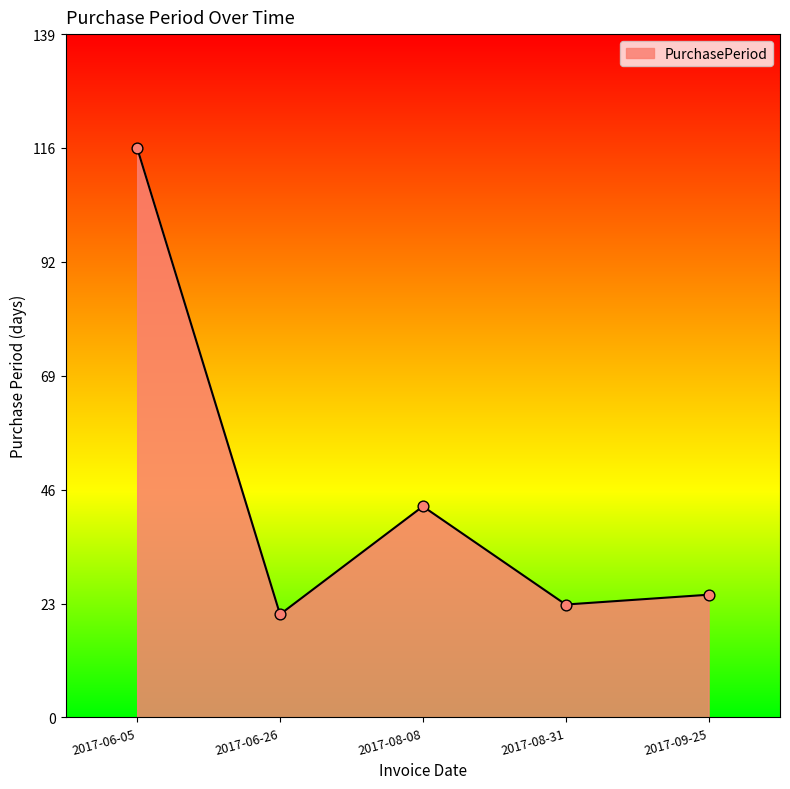

Between 2017-09-25 and 2017-06-26, which is larger?

2017-09-25